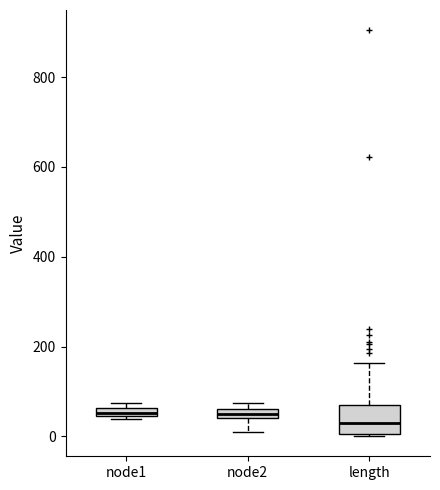

Which box has the lowest median line?

length